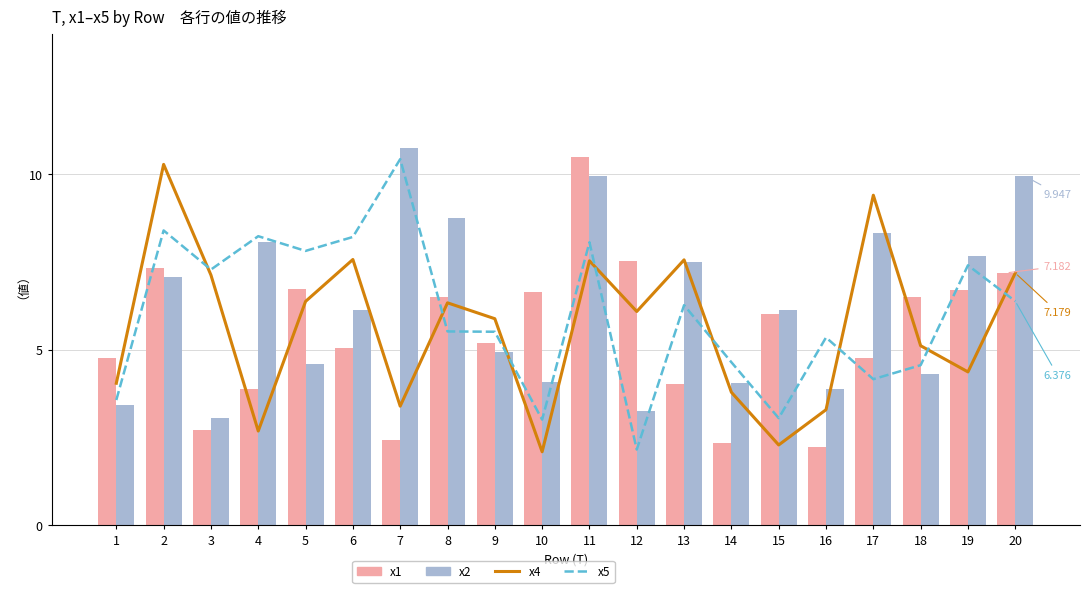

List the series in order of their overall mean, lowest first.

x1, x4, x5, x2